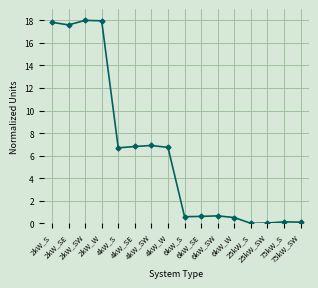

What is the greatest value displayed?

18.0